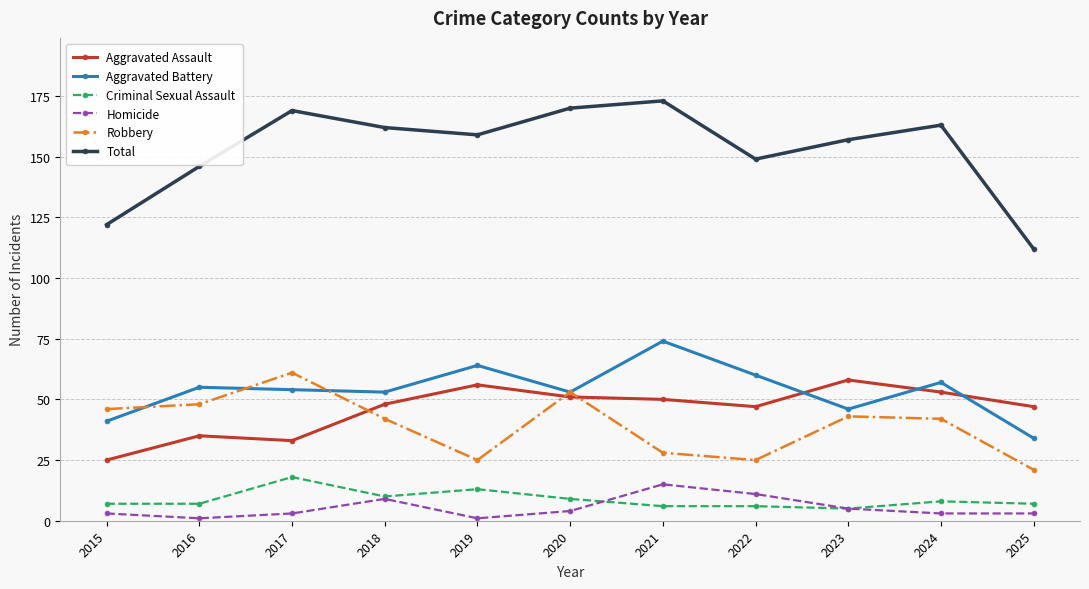

At how many categories does at least one series exceed 26?

11